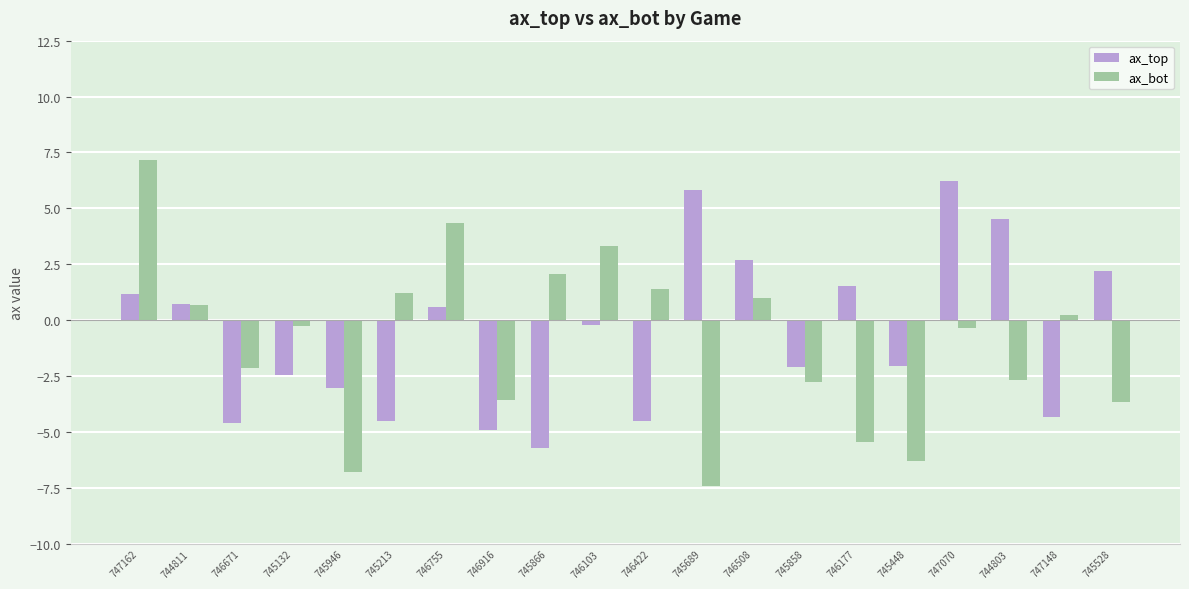

Which series has the largest total across all categories?

ax_top